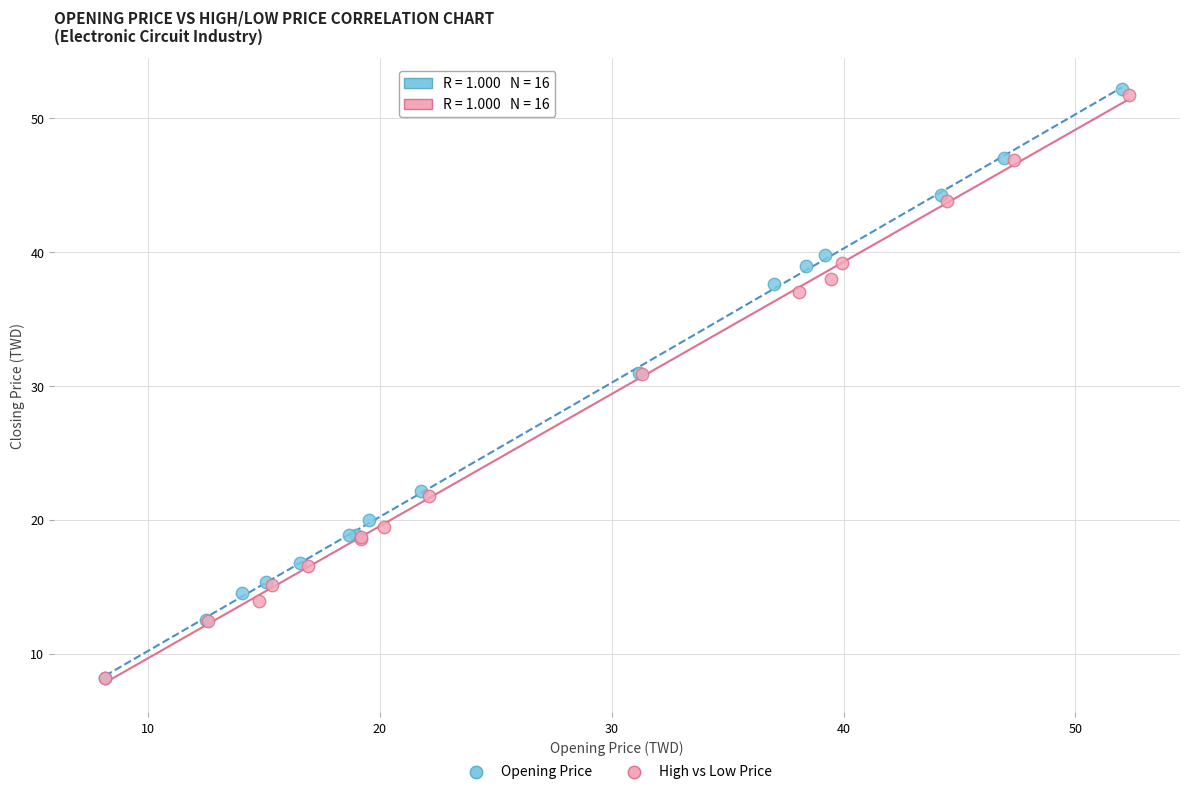

Which series has the widest spread of Y values?

Opening Price